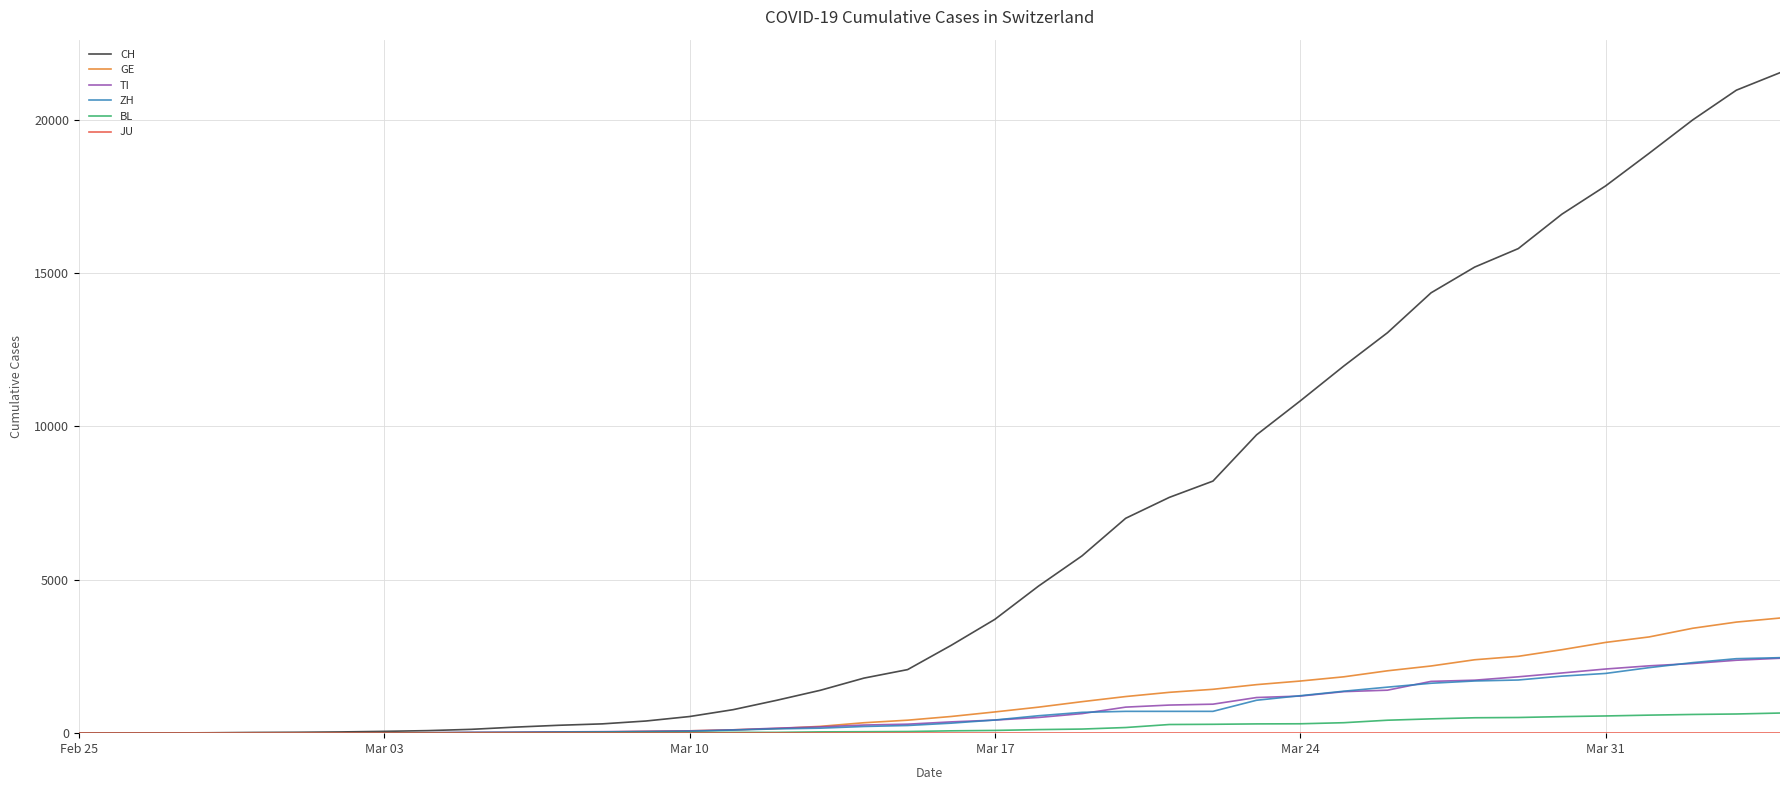

Which series has the largest range (max minus min)?

CH